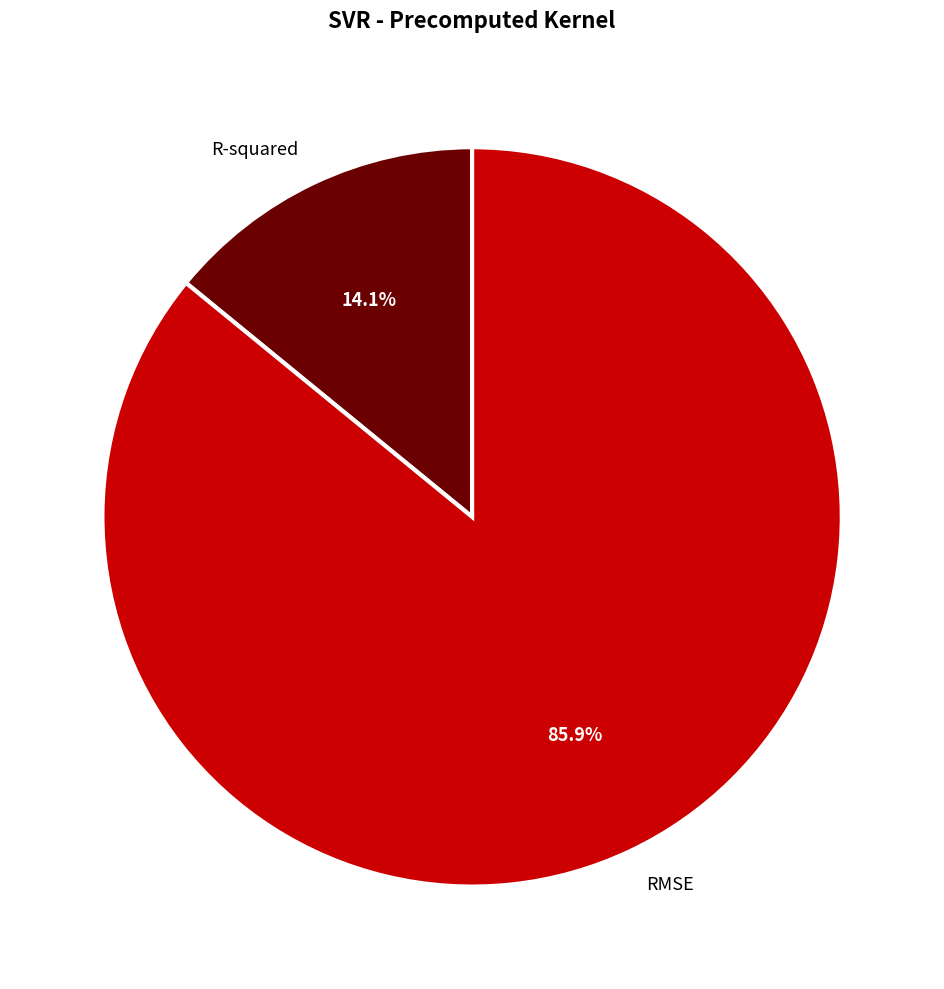

How many segments does this pie chart have?

2